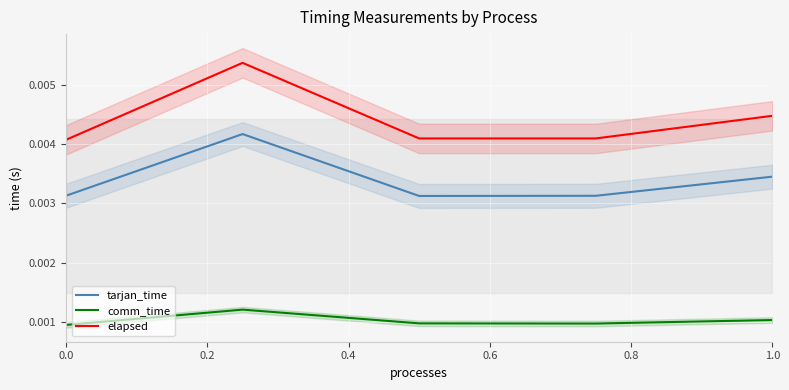

Count the number of data series in this chart.

3